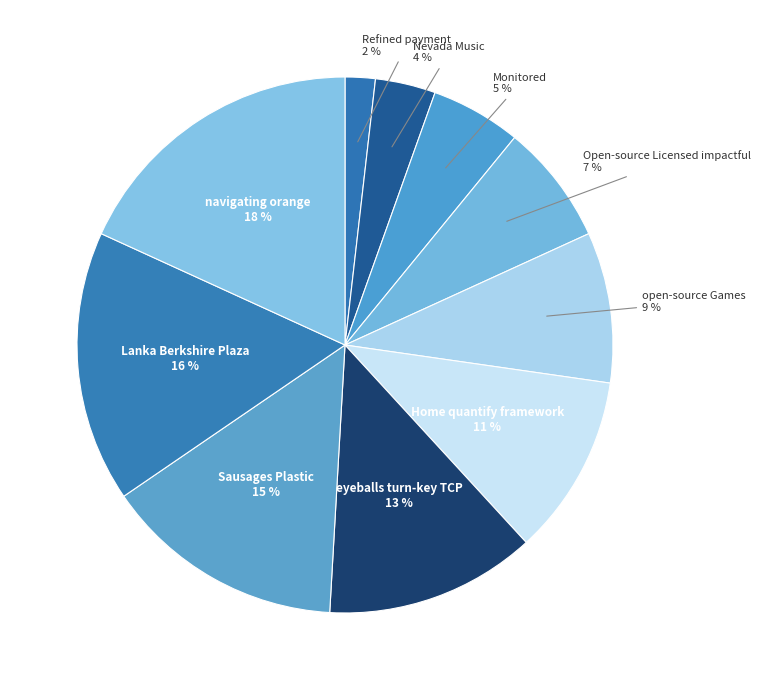

To the nearest percent, what is the average slice percentage?

10%